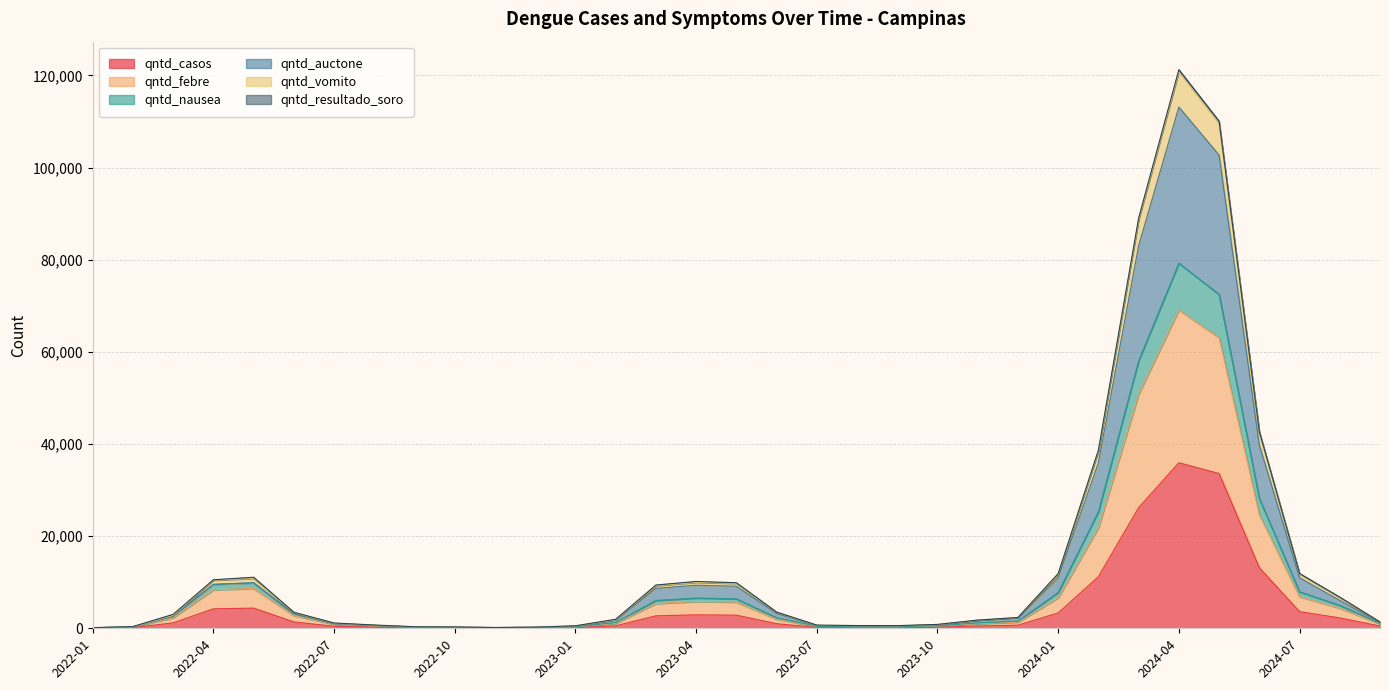

What is the minimum value shown in the chart?

52